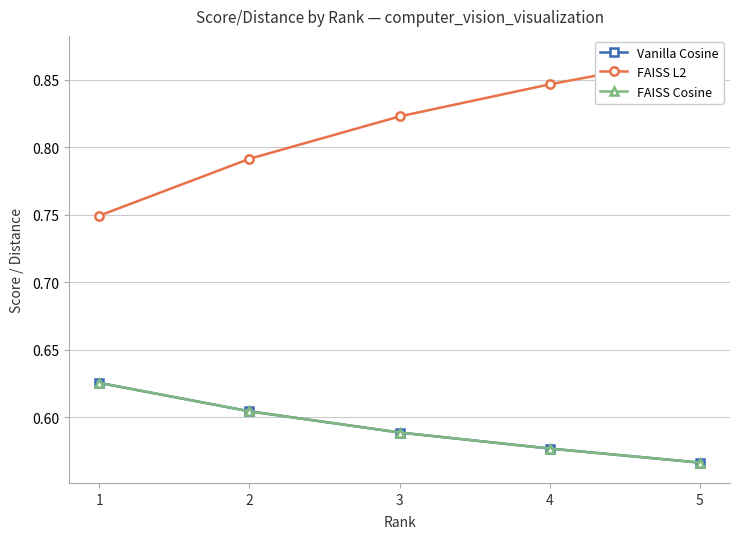

What are all the series names shown in the legend?

Vanilla Cosine, FAISS L2, FAISS Cosine